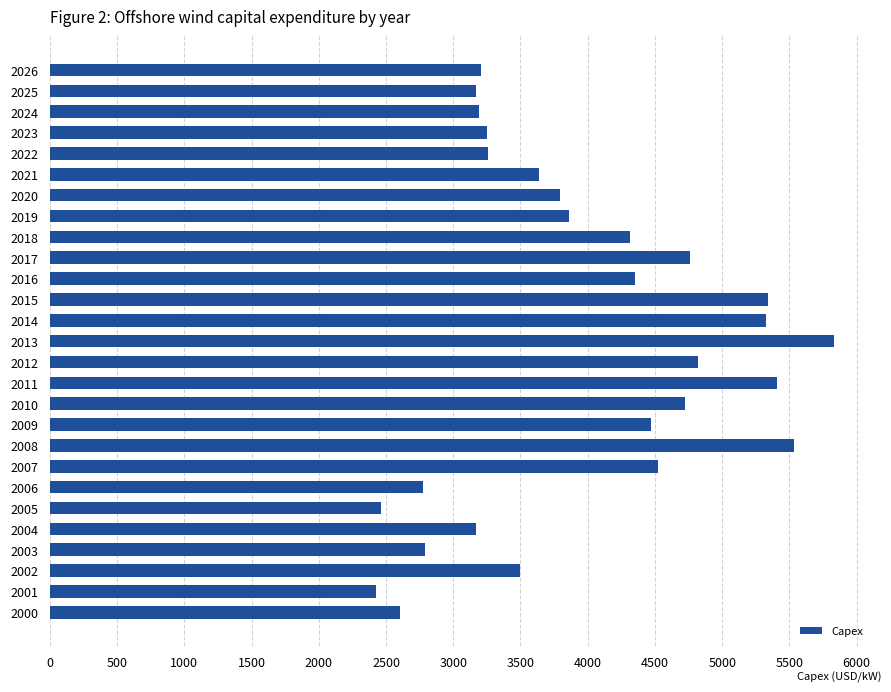

Where is the data nearest to the value 4127?

2018